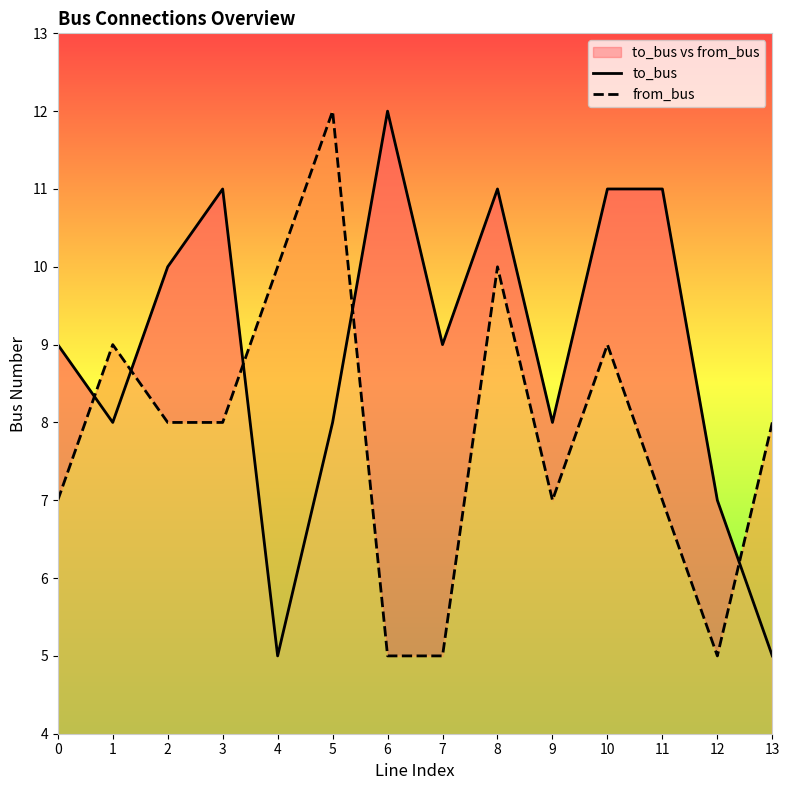

What is the spread (max minus min) of values at 13?

3